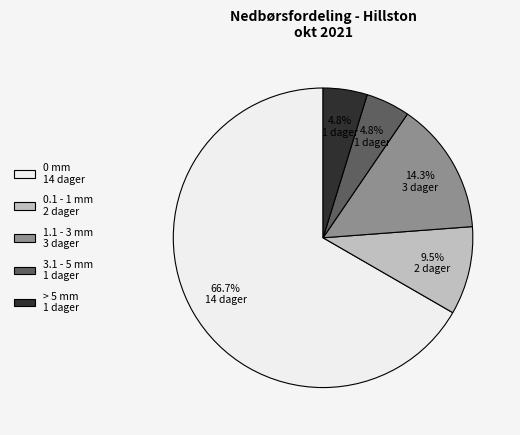

How many slices are in this pie chart?

5